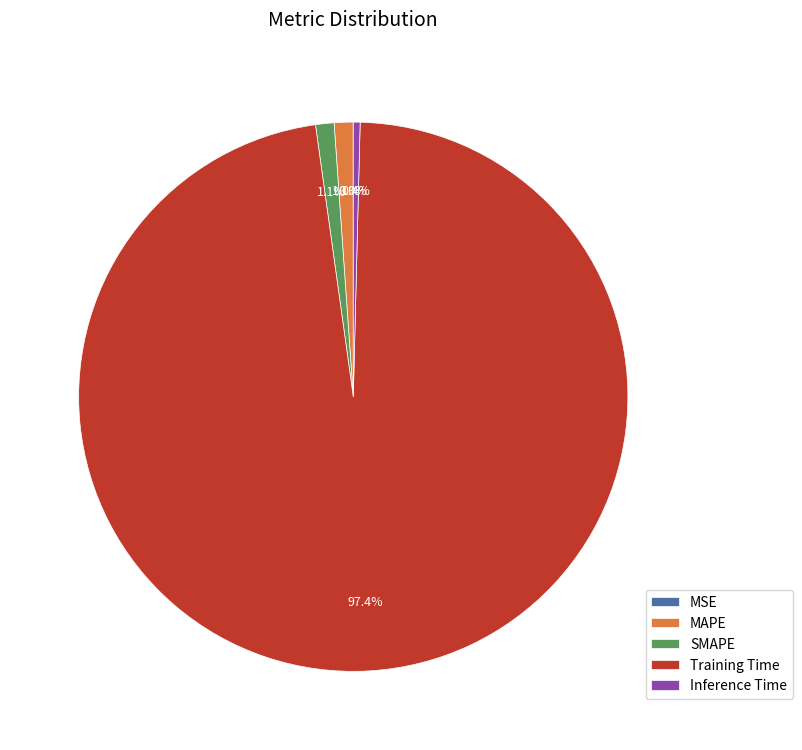

Between Inference Time and SMAPE, which is larger?

SMAPE